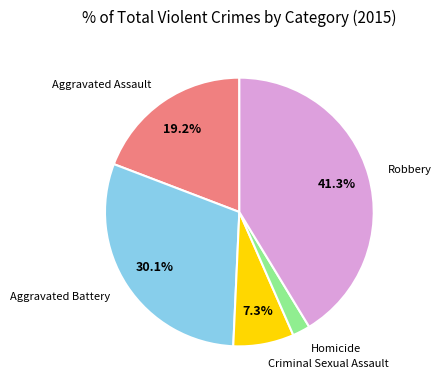

True or false: Robbery accounts for 34% of the total.

False